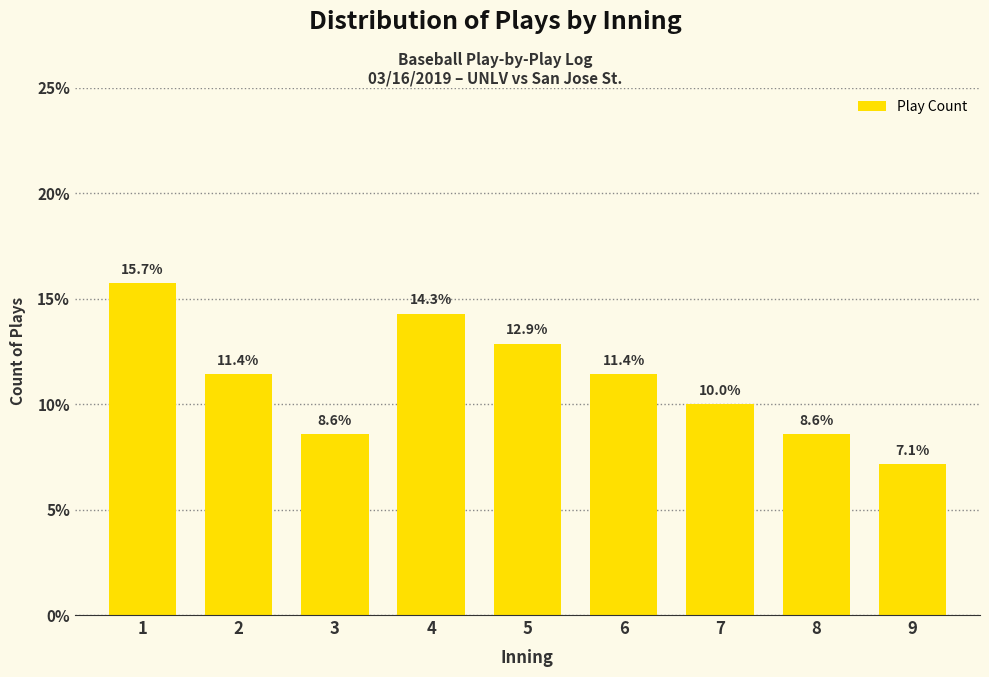

Reading right to left, what are all the values shown in this chart?

7.1	8.6	10.0	11.4	12.9	14.3	8.6	11.4	15.7